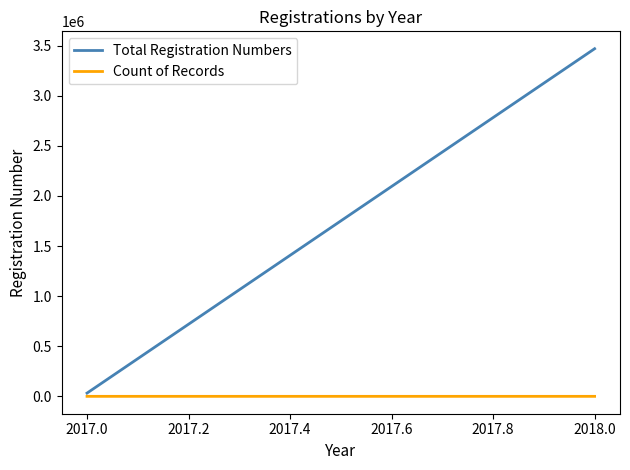

Count the number of data series in this chart.

2